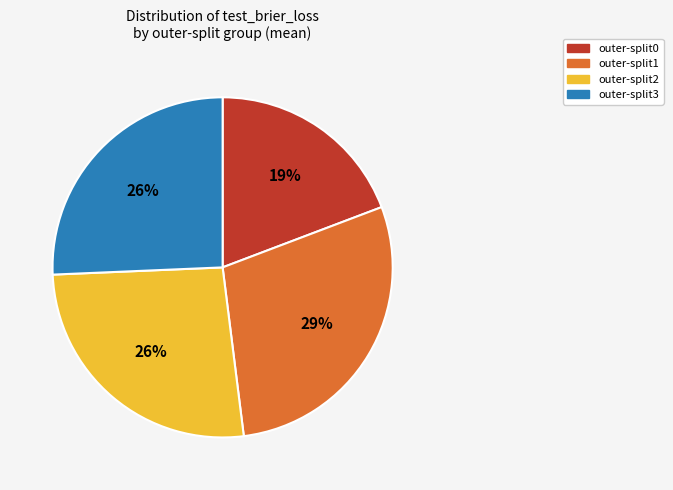

To the nearest percent, what is the difference between the outer-split1 and outer-split0 slice percentages?

10%